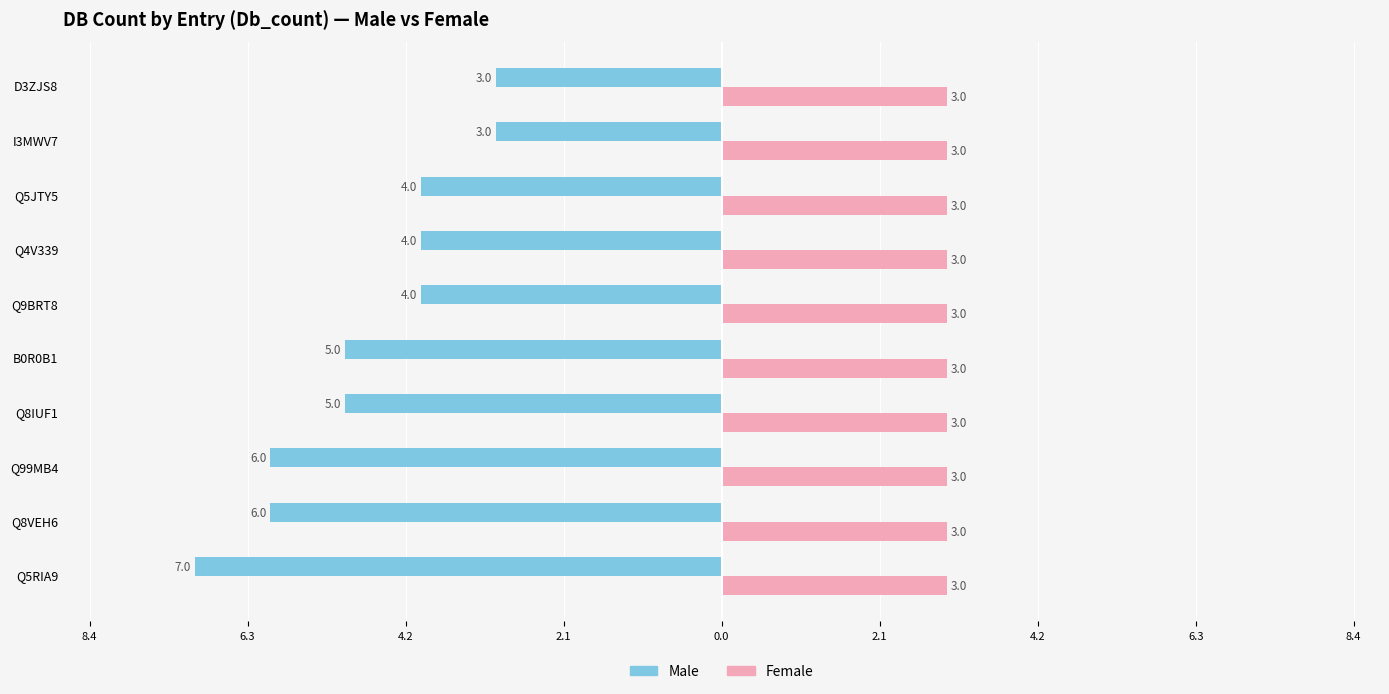

What are all the series names shown in the legend?

Male, Female